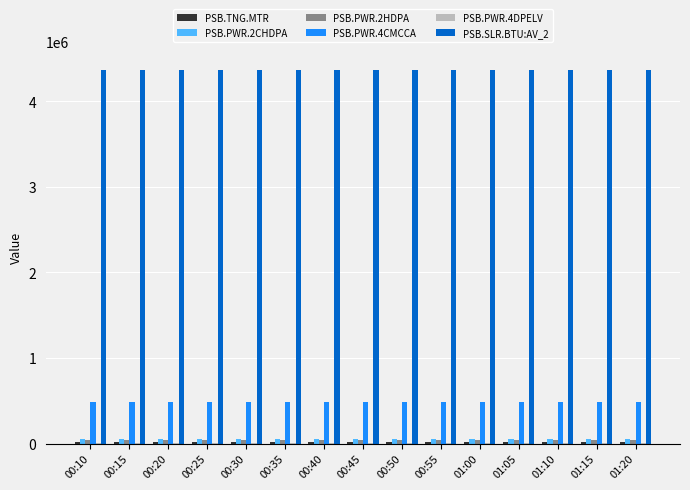

What is the maximum value shown in the chart?

4366210